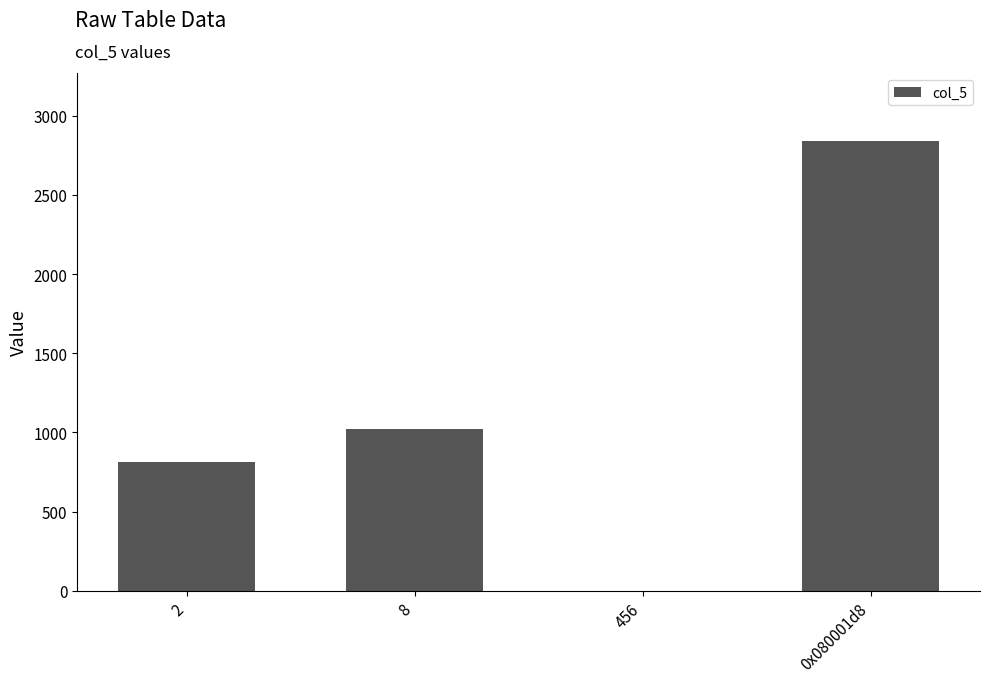

What is the average value?

1171